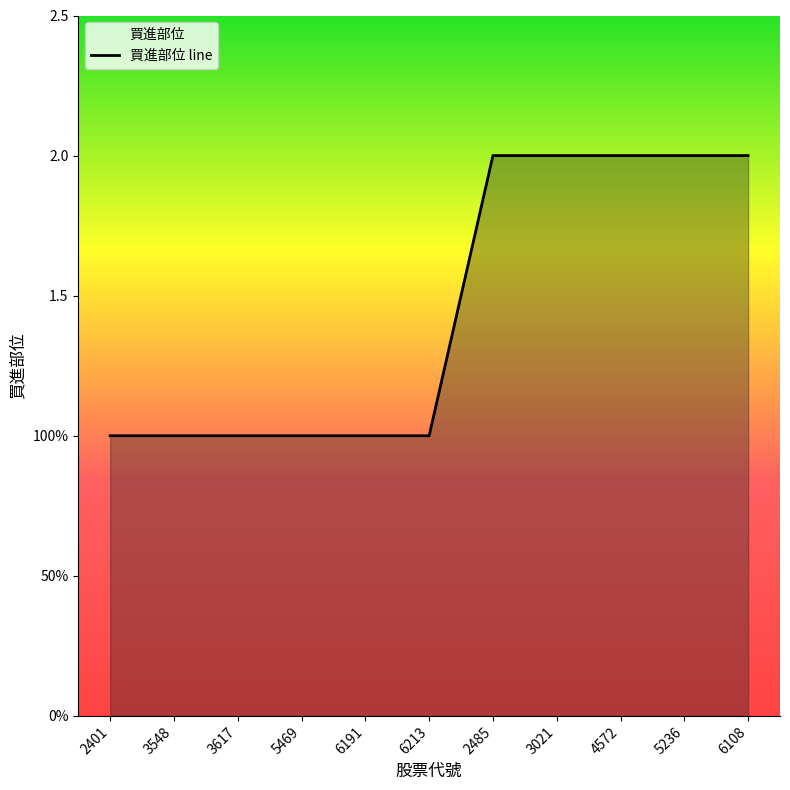

What is the difference between the values at 2401 and 2485?

1